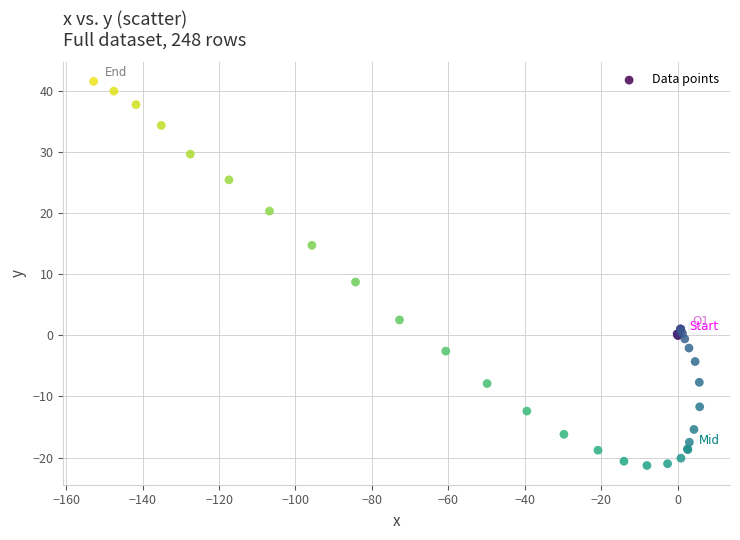

What Y value in the scatter plot is closest to 10?

8.7